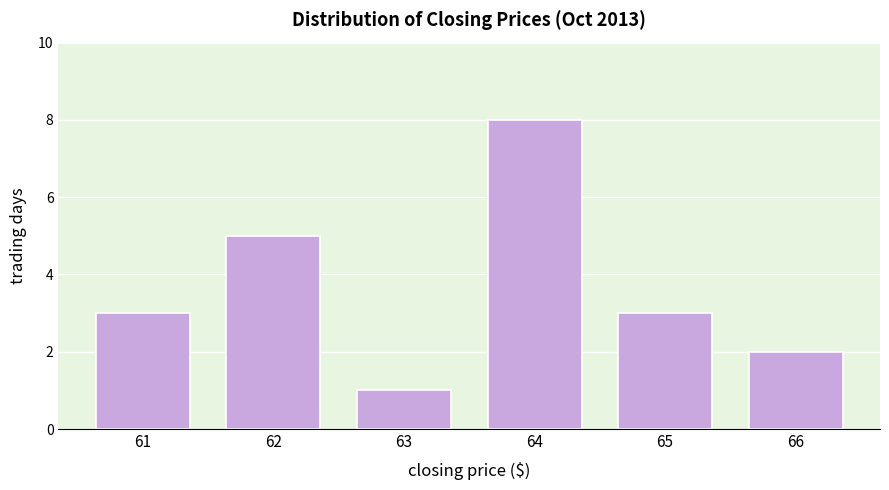

Reading right to left, what are all the values shown in this chart?

66=2	65=3	64=8	63=1	62=5	61=3